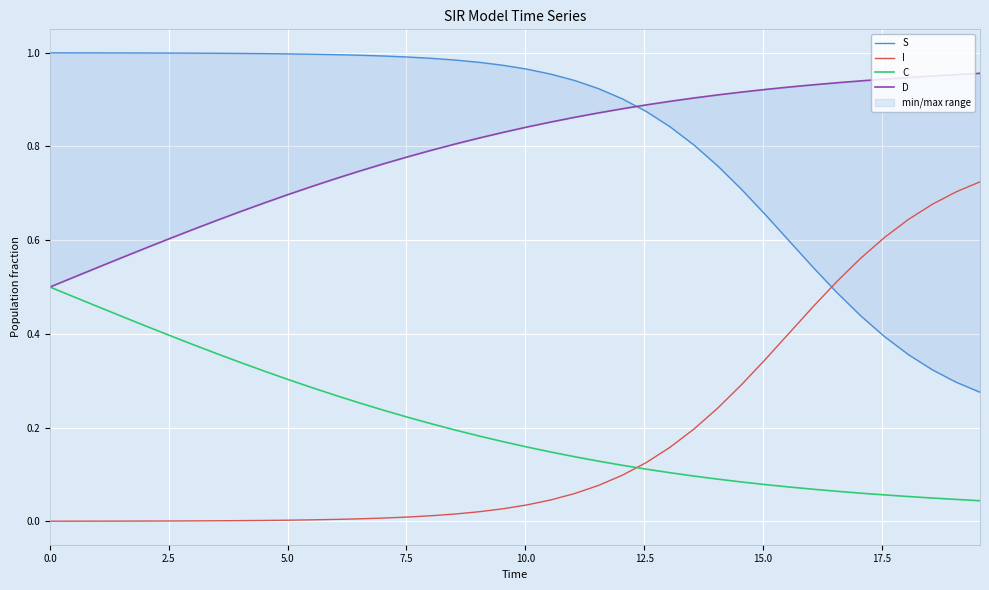

True or false: C and D cross at least once.

False